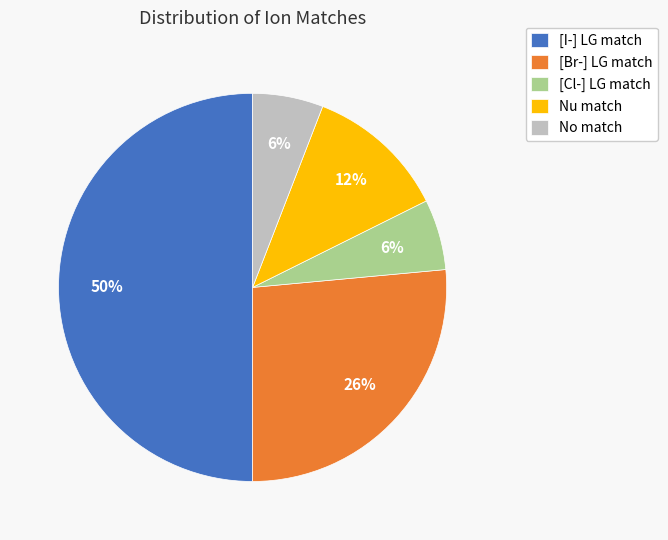

Combined, do No match and Nu match account for over 50%?

No